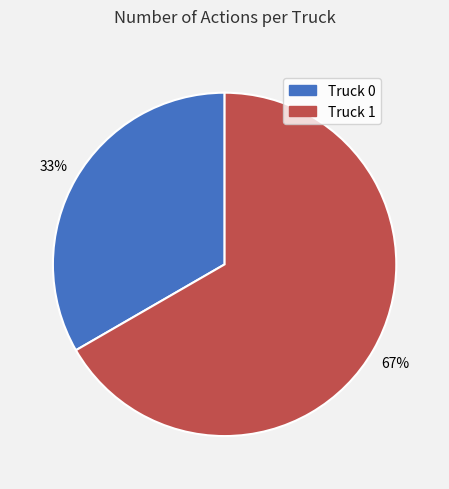

Which slice is the largest?

Truck 1